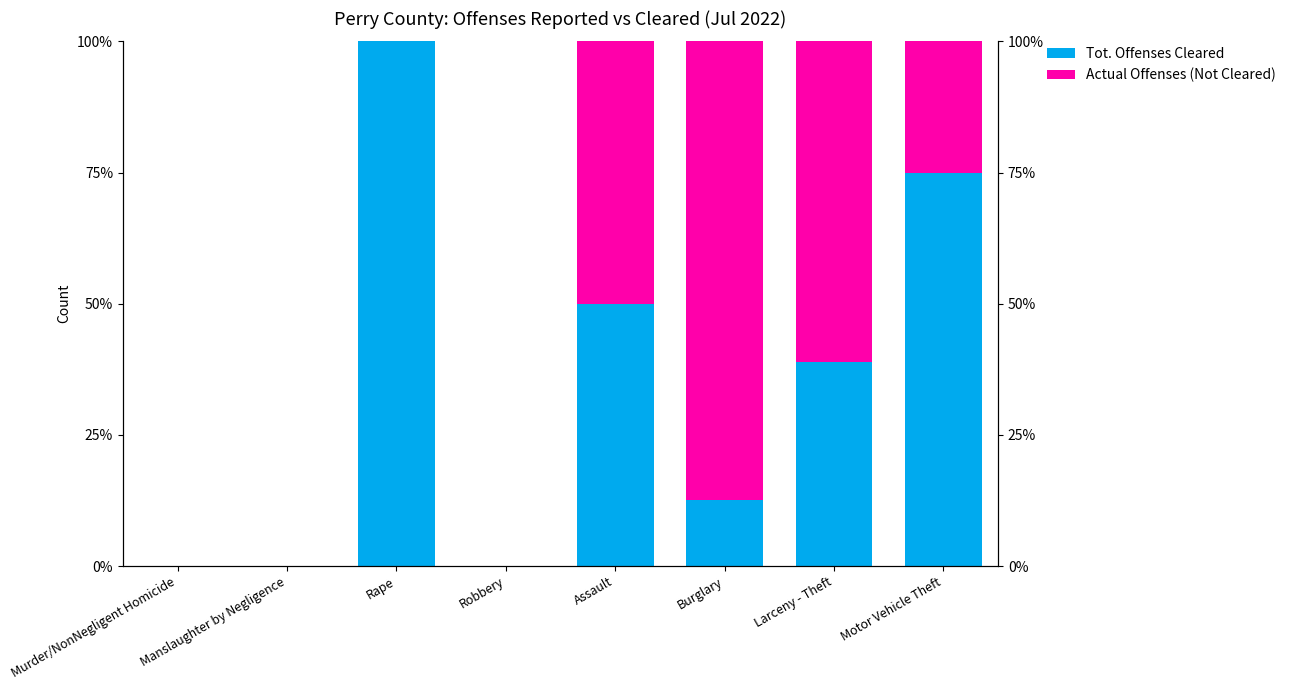

Which series has the largest total across all categories?

Tot. Offenses Cleared